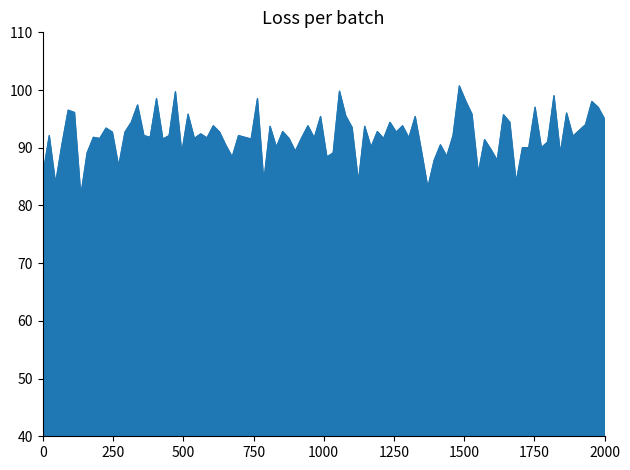

What is the smallest value displayed?

81.7